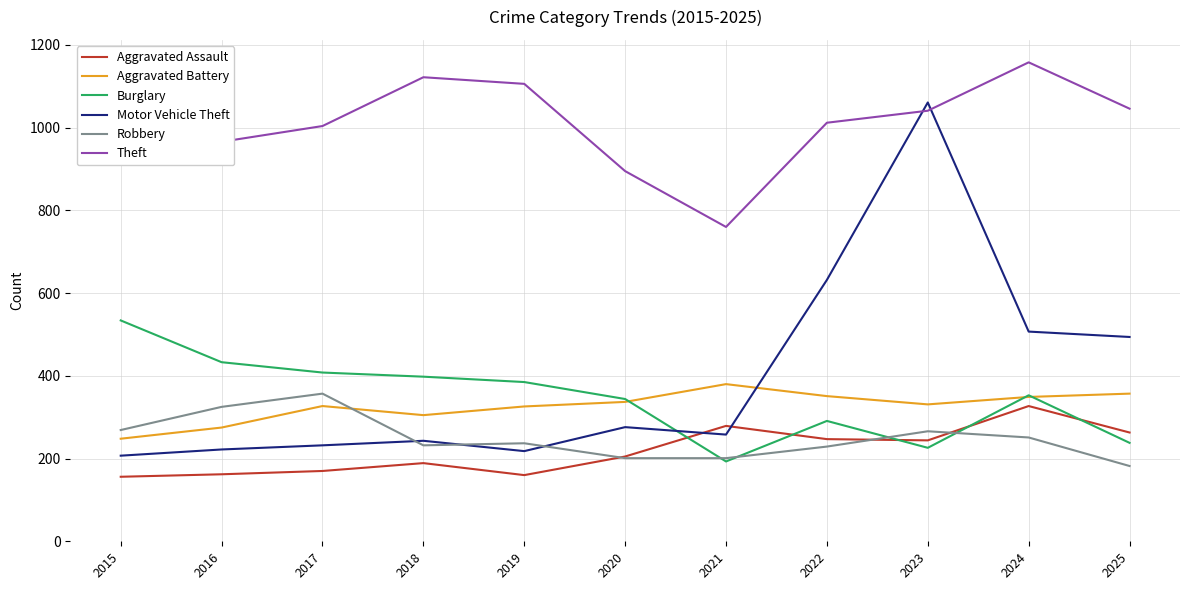

What is the average value of the Aggravated Battery series?

326